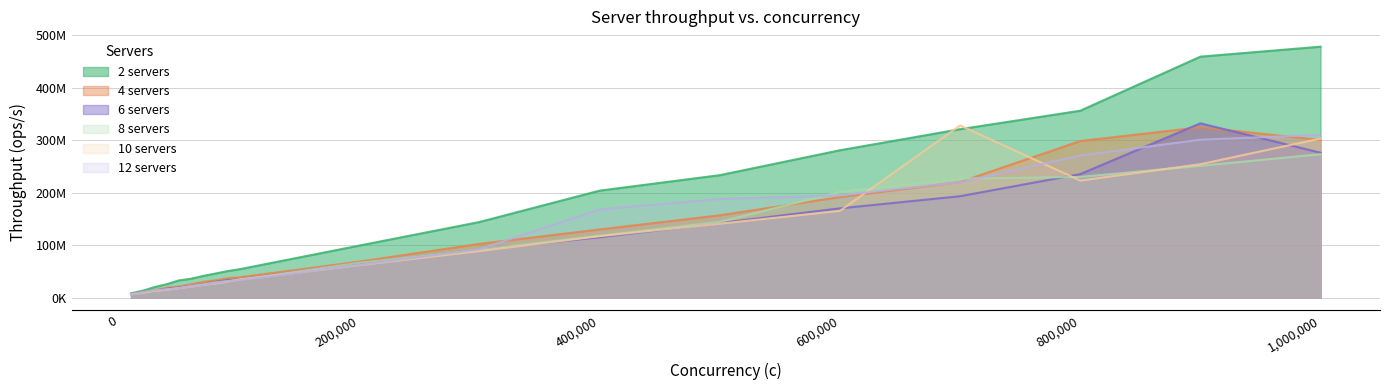

Which series changed the most between 10000 and 800000?

2 servers